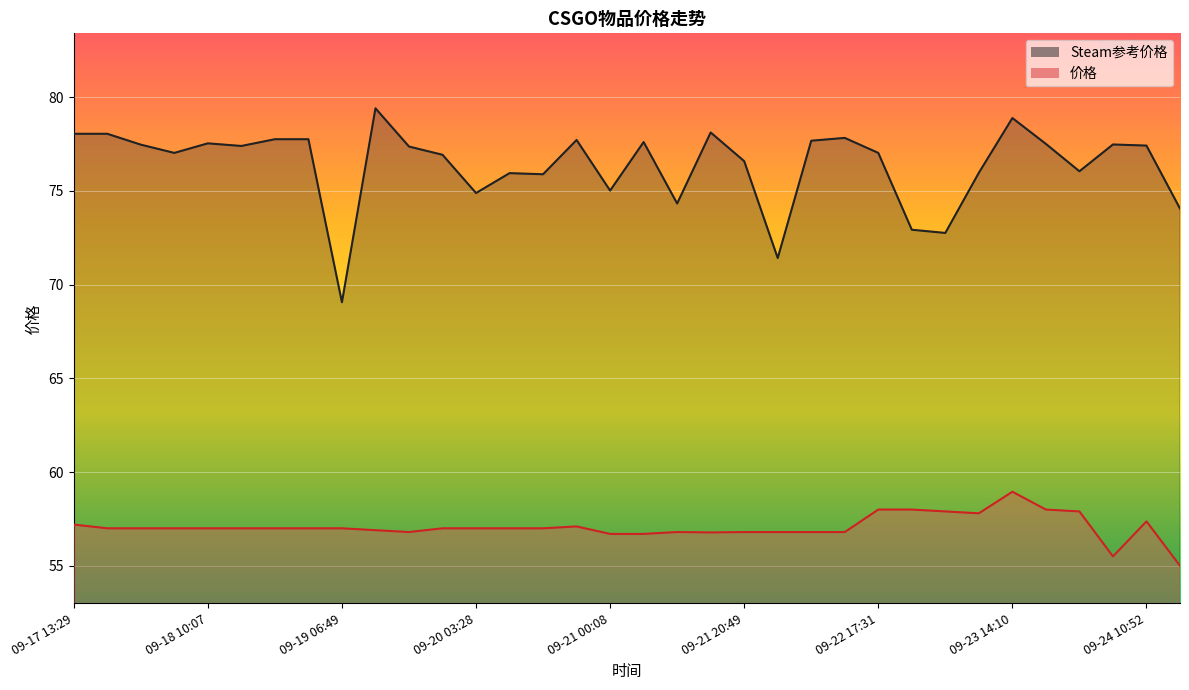

What is the value of the Steam参考价格 point at the 28th from the left?

76.0